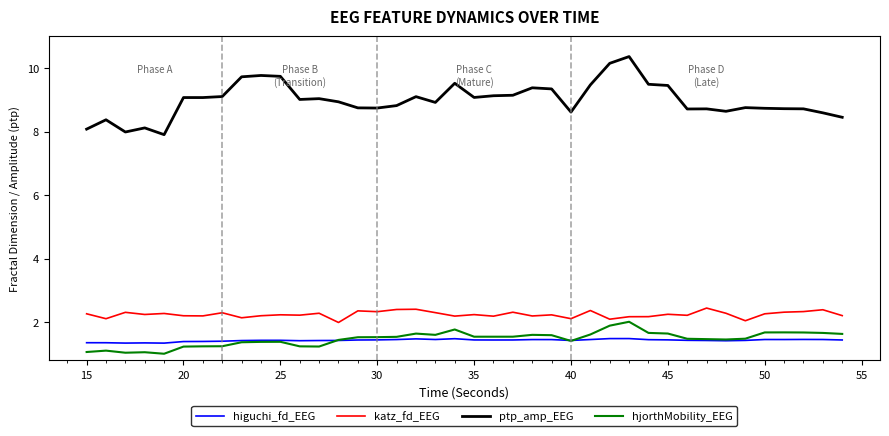

How many values in the ptp_amp_EEG series exceed 9?

20